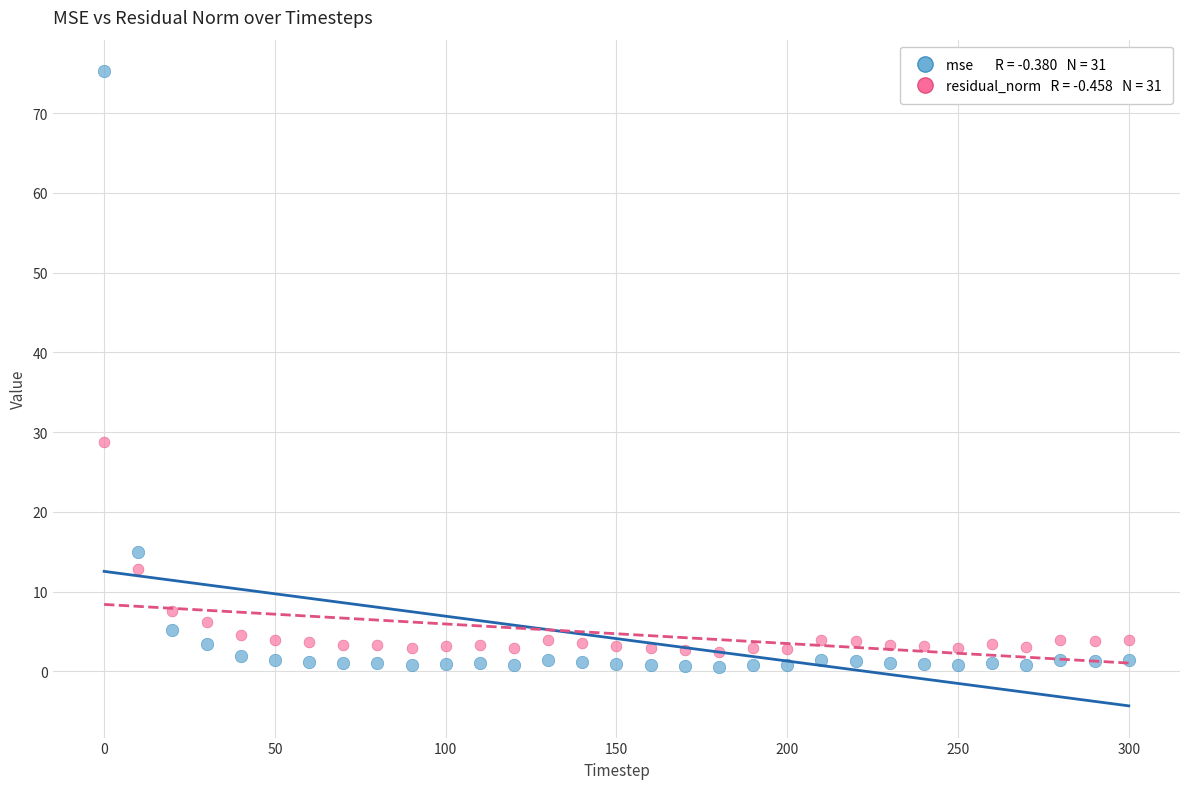

Across all data points, what is the range of Y values (max minus min)?

74.7